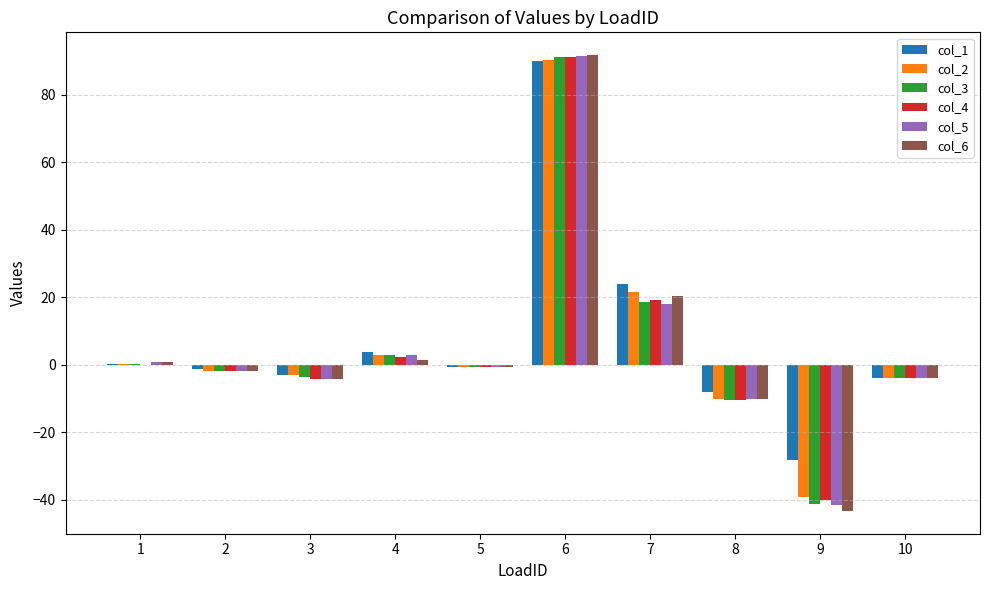

The col_2 series shows -10.2 at 8. True or false?

True